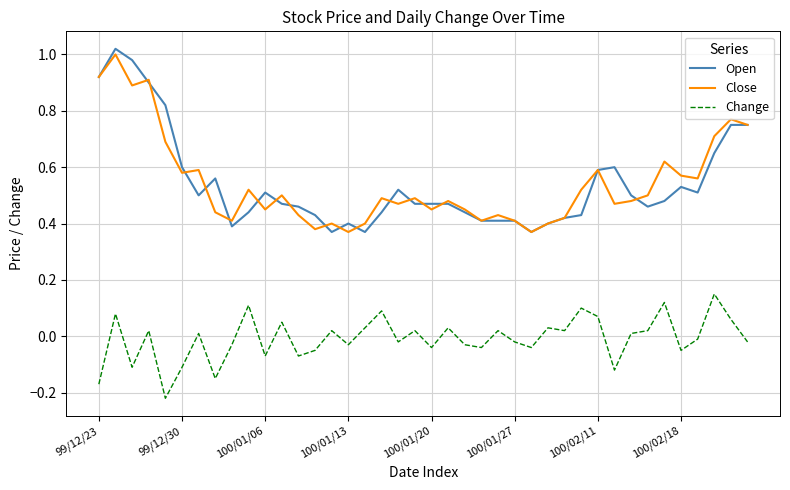

How many lines are shown in the chart?

3